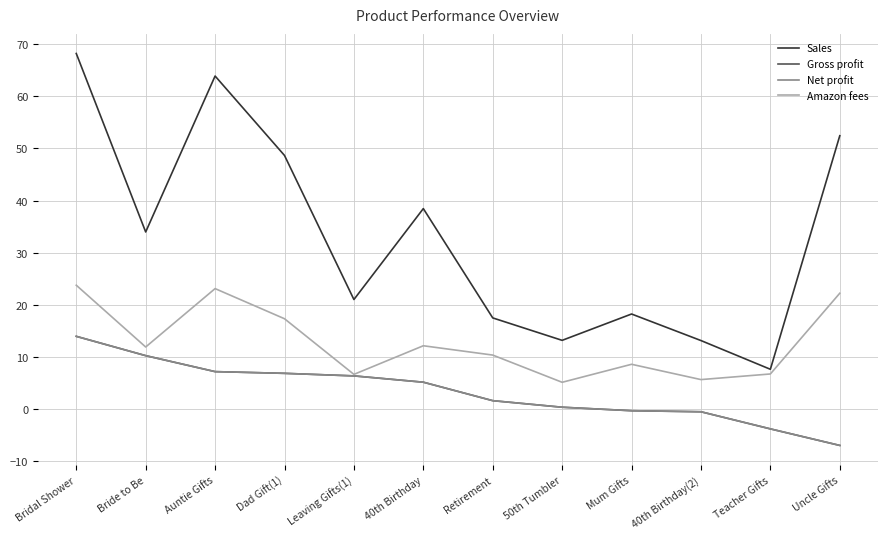

Is it true that Net profit equals 2.6 at Auntie Gifts?

False